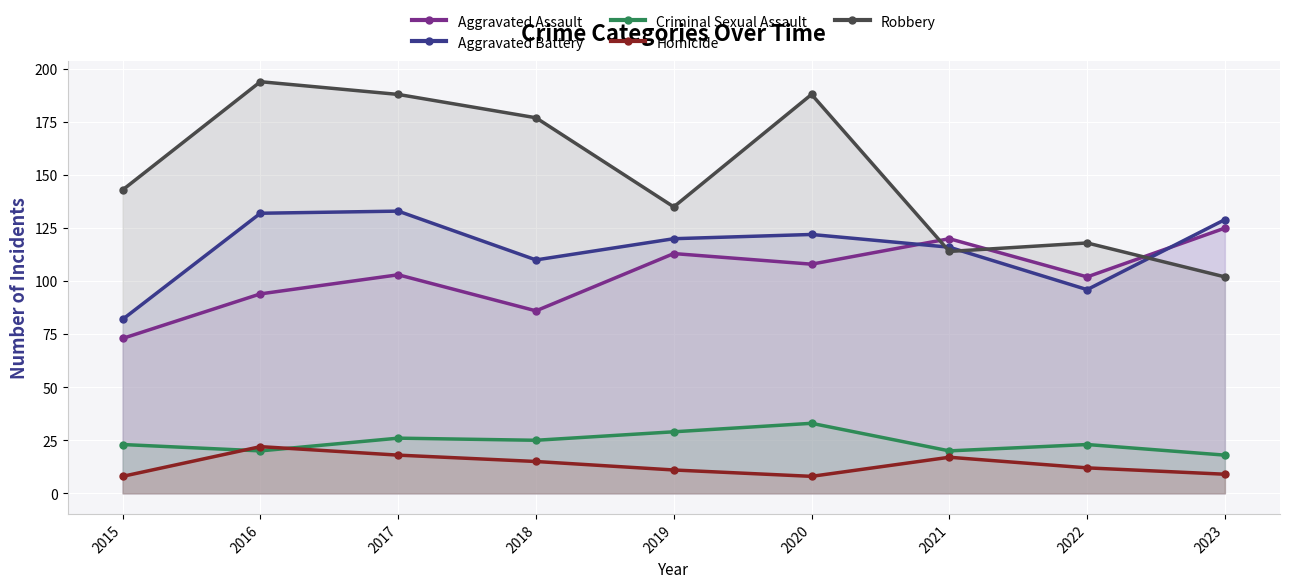

What is the sum of all Aggravated Assault values?

924